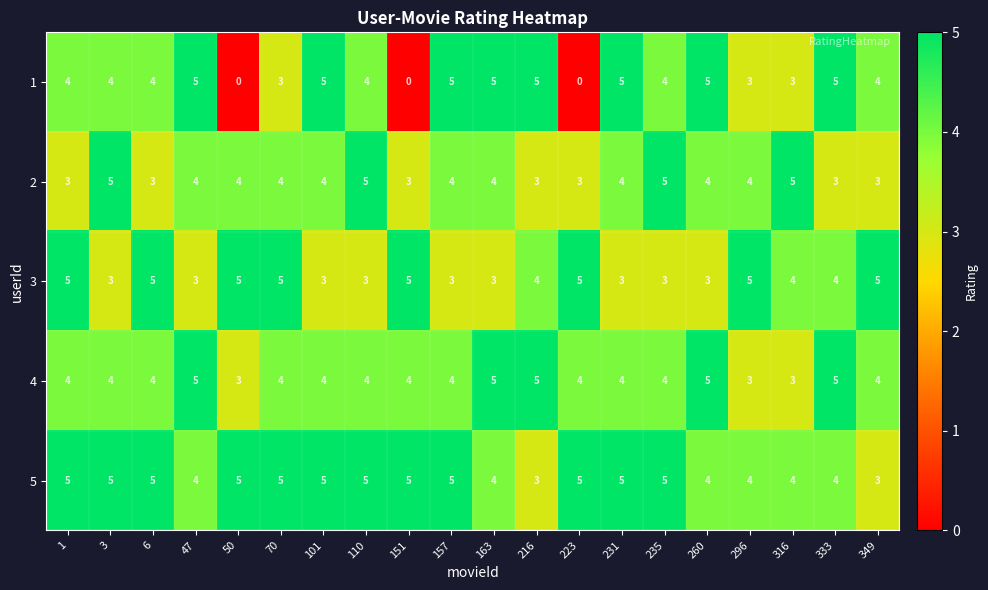

Is the value of 2 at 157 greater than the value of 4 at 47?

No